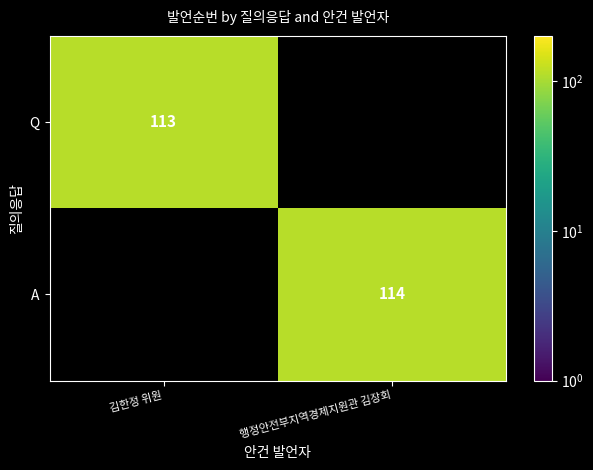

Is it true that Q equals 113 at 김한정 위원?

True